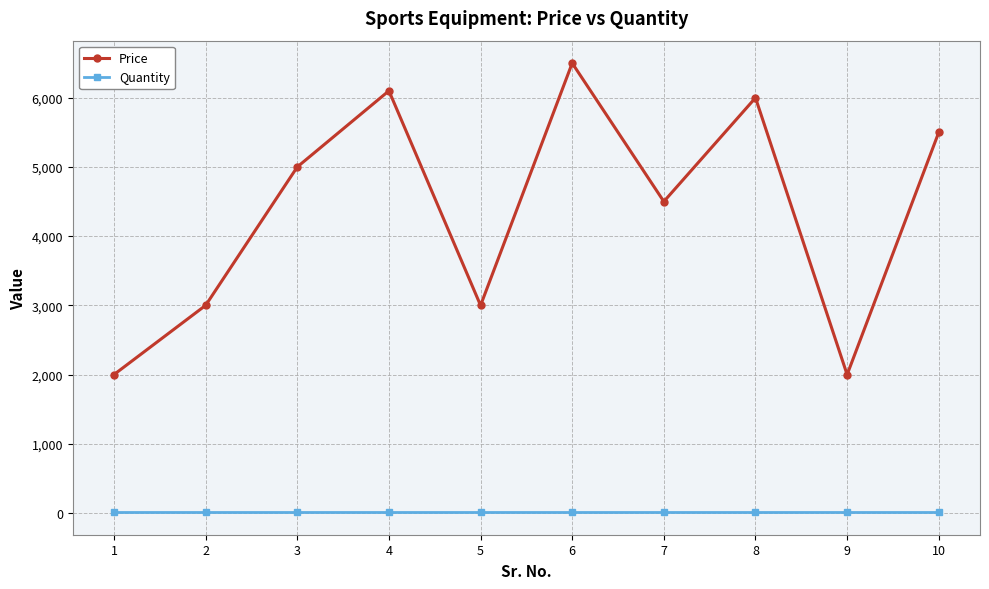

Between 9 and 10, which series saw the biggest shift?

Price